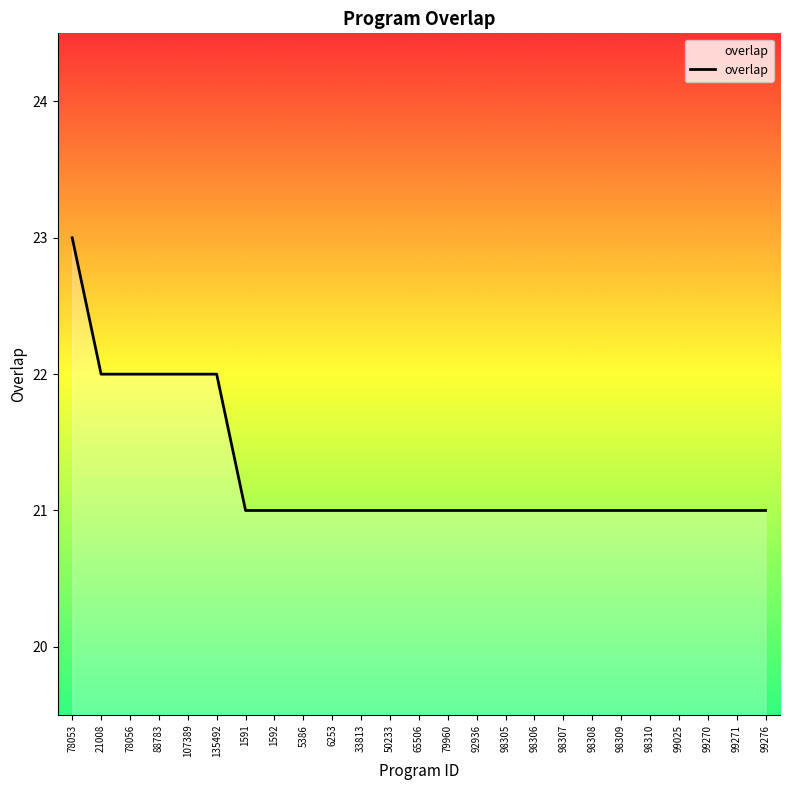

True or false: the data shows 13 at 88783.

False